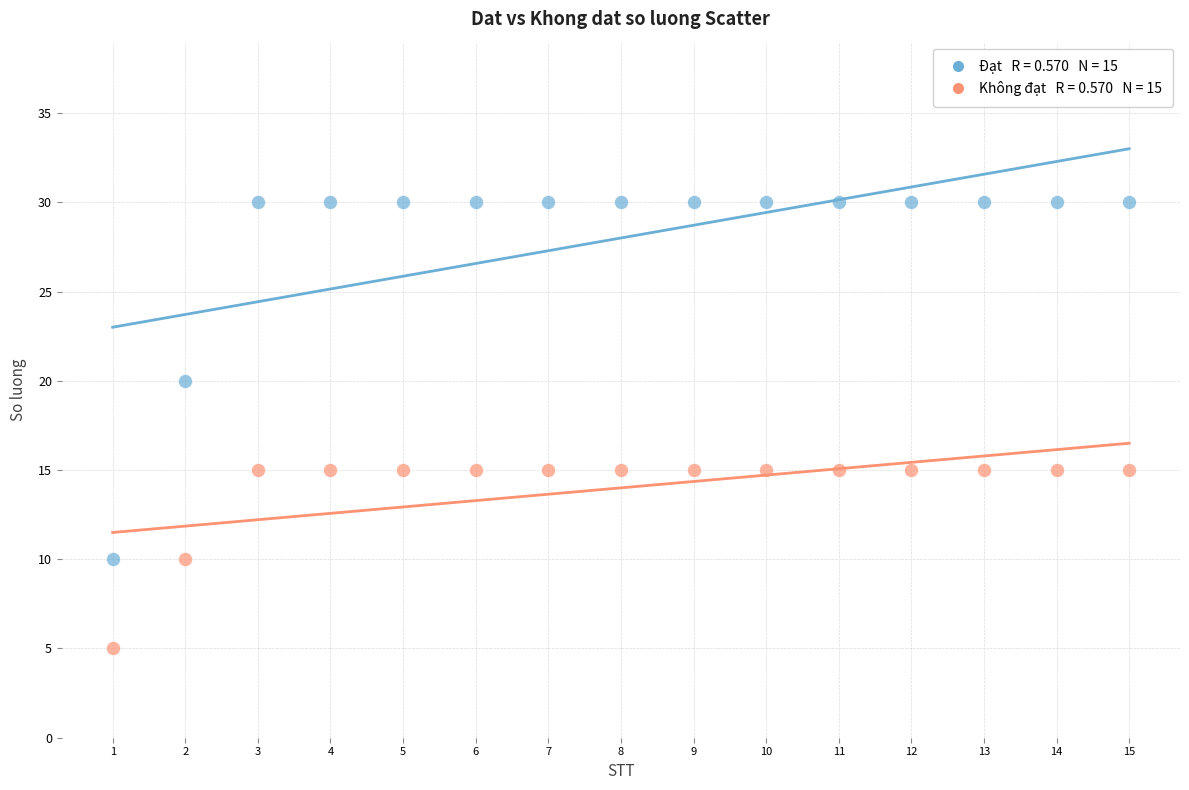

Across all data points, what is the range of X values (max minus min)?

14